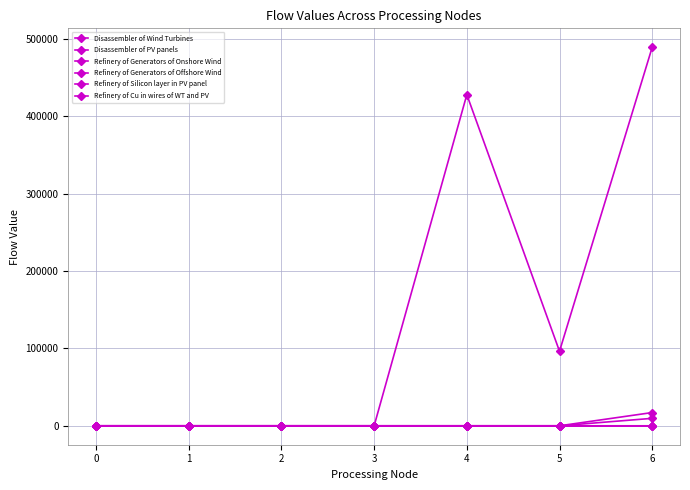

What is the total value across all series at 4?

428229.6